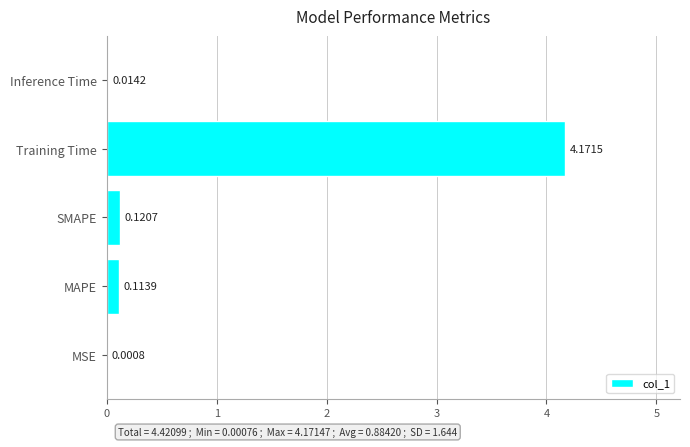

Which category has the highest value across all series?

Training Time